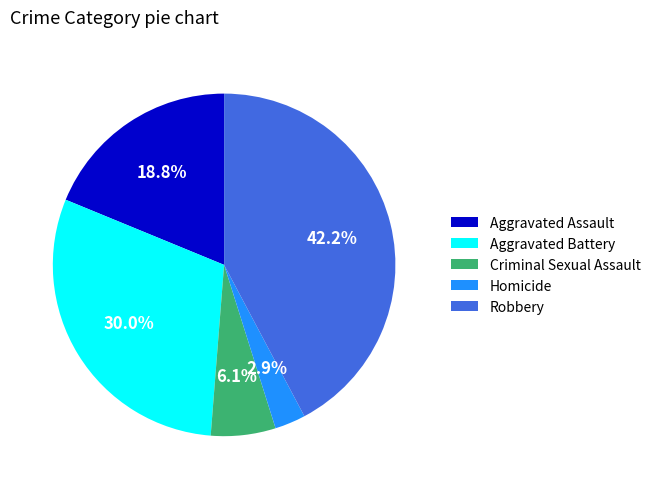

Is Aggravated Assault the majority of the pie?

No